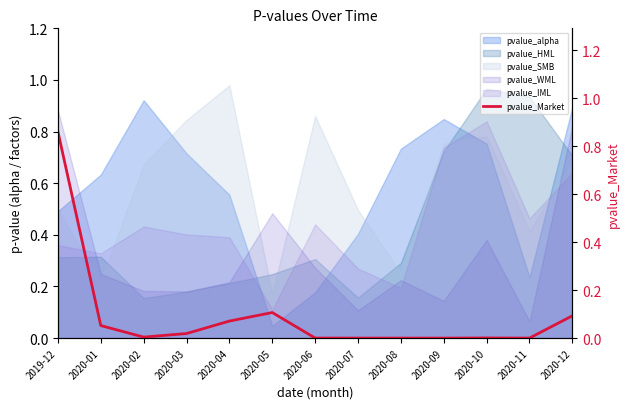

Reading right to left, extract all data points from this chart.

0.1	0.0	0.0	0.0	0.0	0.0	0.0	0.1	0.1	0.0	0.0	0.1	0.9